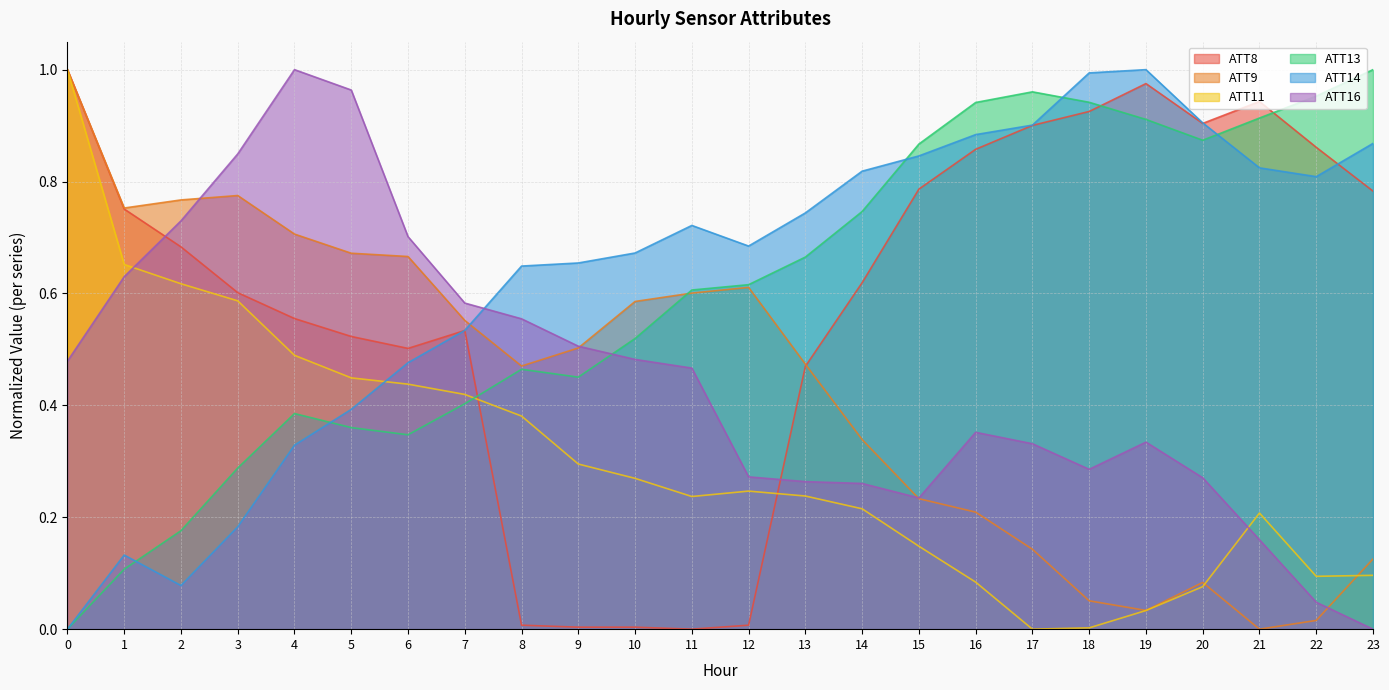

What is the value of the ATT9 point at the 13th from the left?

0.6